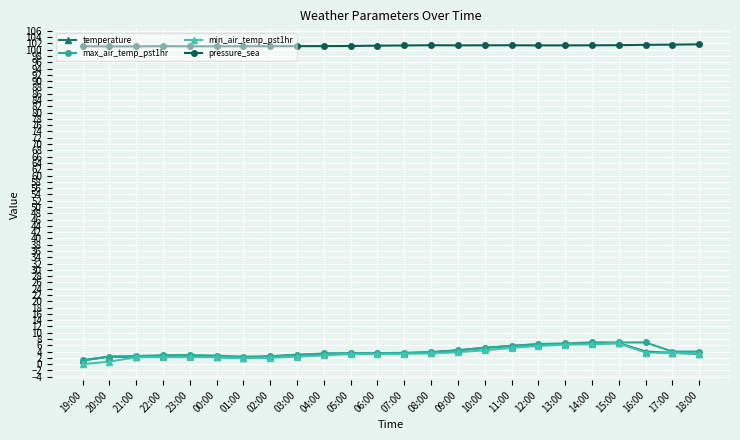

What is the total value across all series at 13:00?

120.5